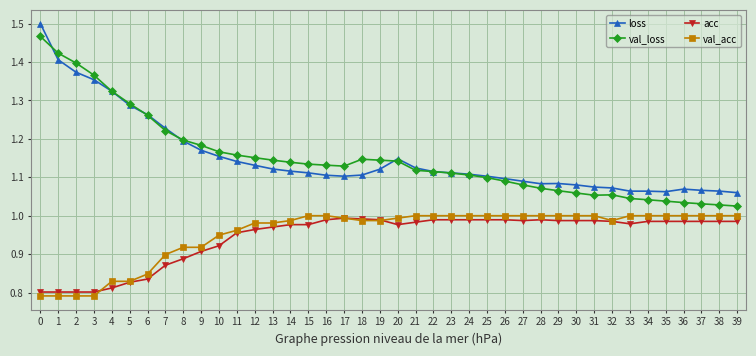

What are all the series names shown in the legend?

loss, val_loss, acc, val_acc